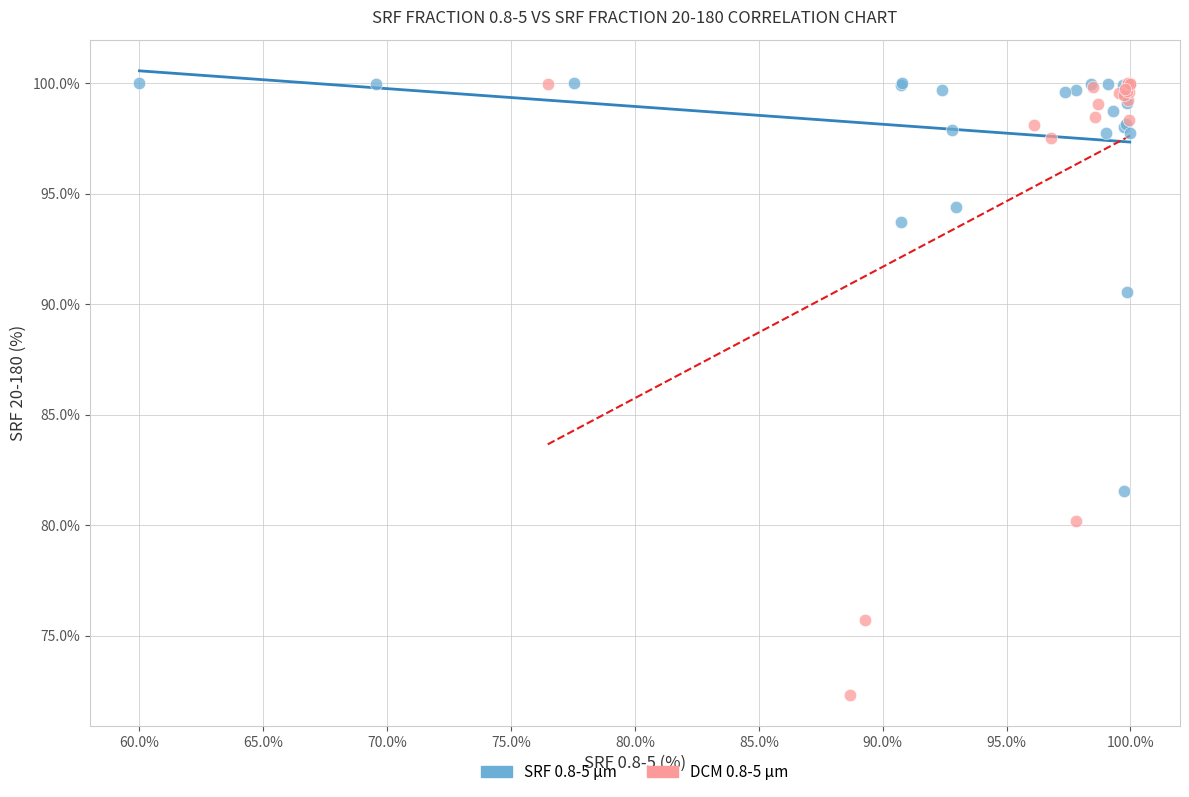

Which series has the largest Y range (max minus min)?

DCM 0.8-5 μm